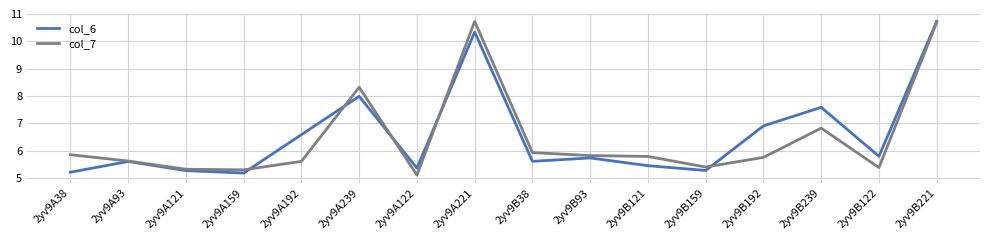

What position from the left is 2yv9B93?

10